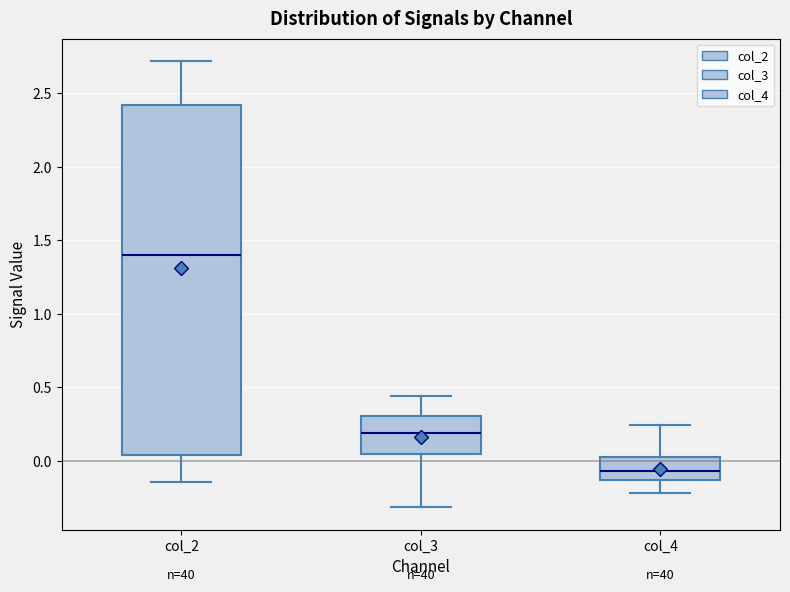

Which box has the highest median line?

col_2